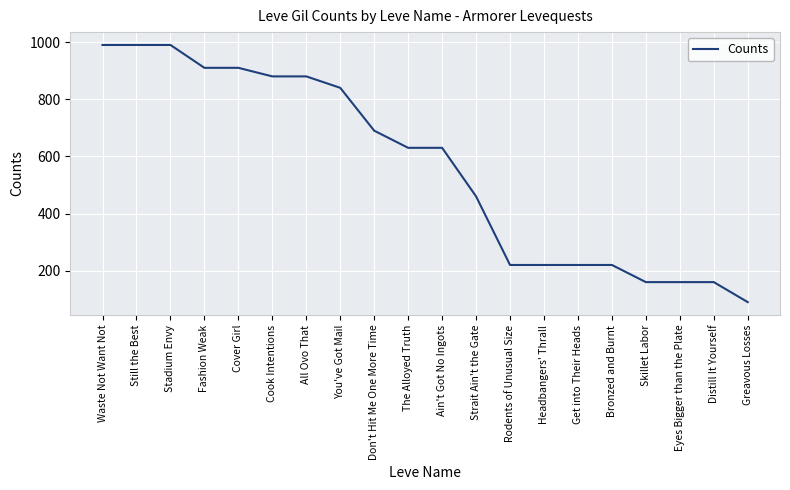

What is the difference between the maximum and second lowest values?

830